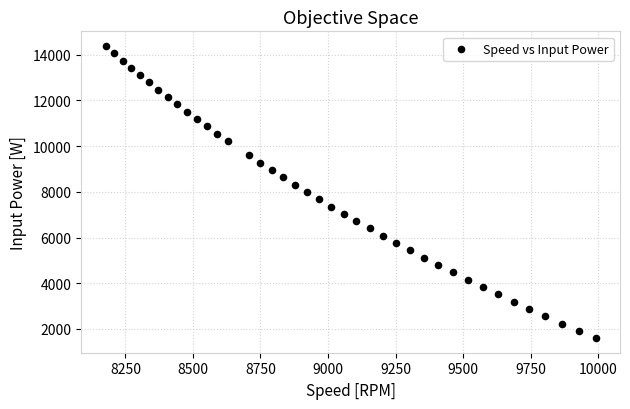

What is the range of X values (max minus min)?

1814.5